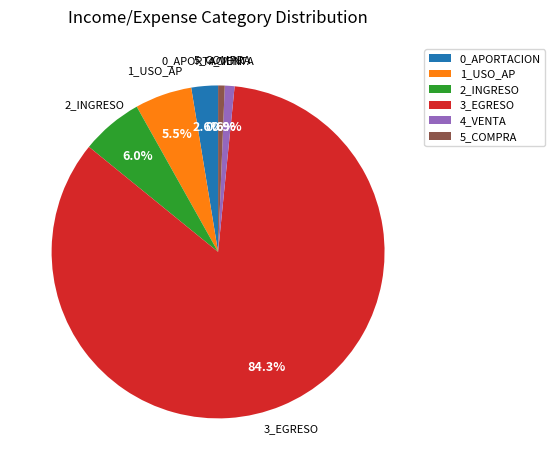

How many segments does this pie chart have?

6